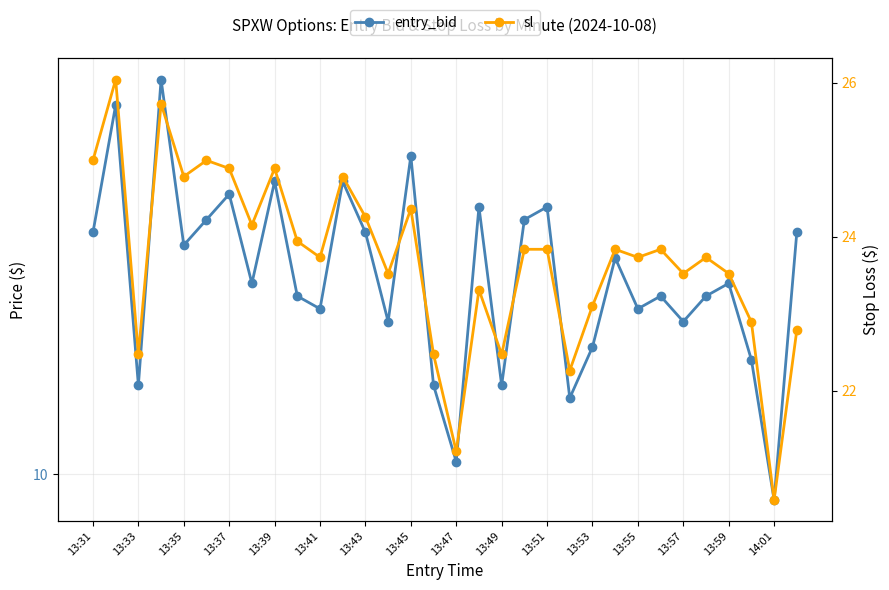

Between 13:33 and 25, which is larger?

13:33